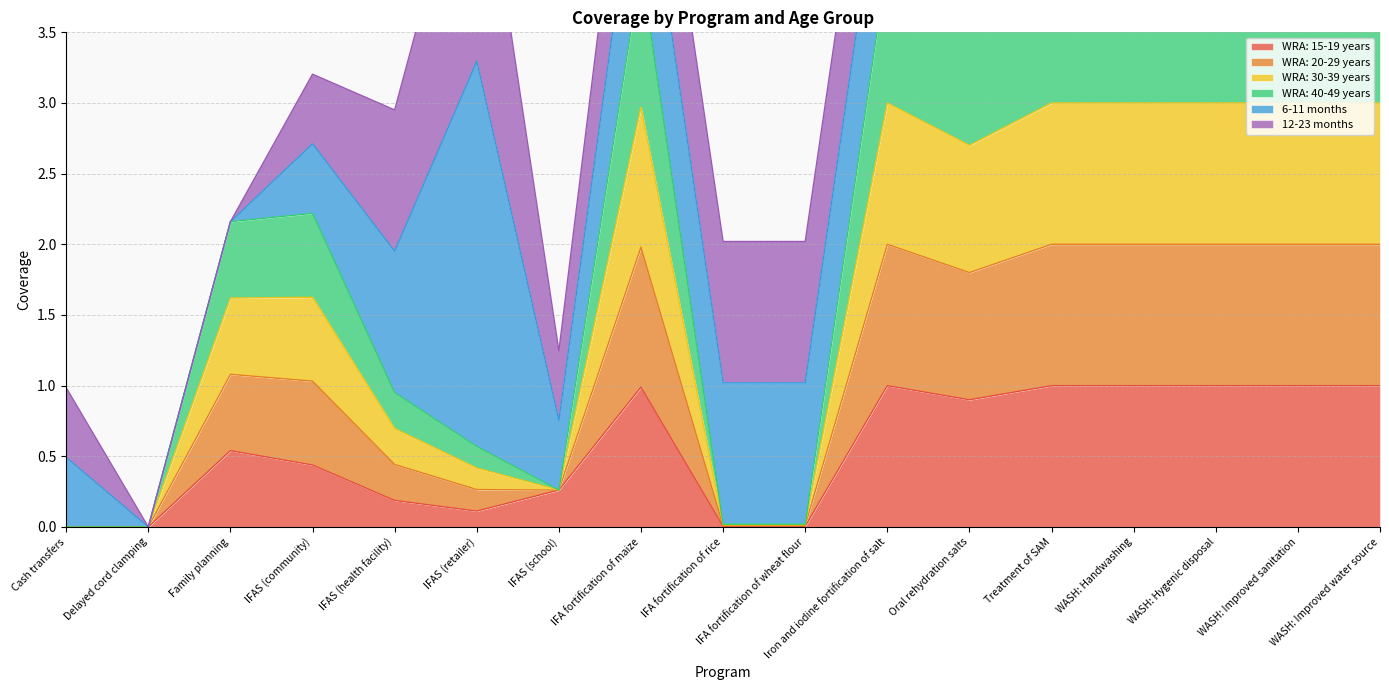

What is the maximum value shown in the chart?

4.0